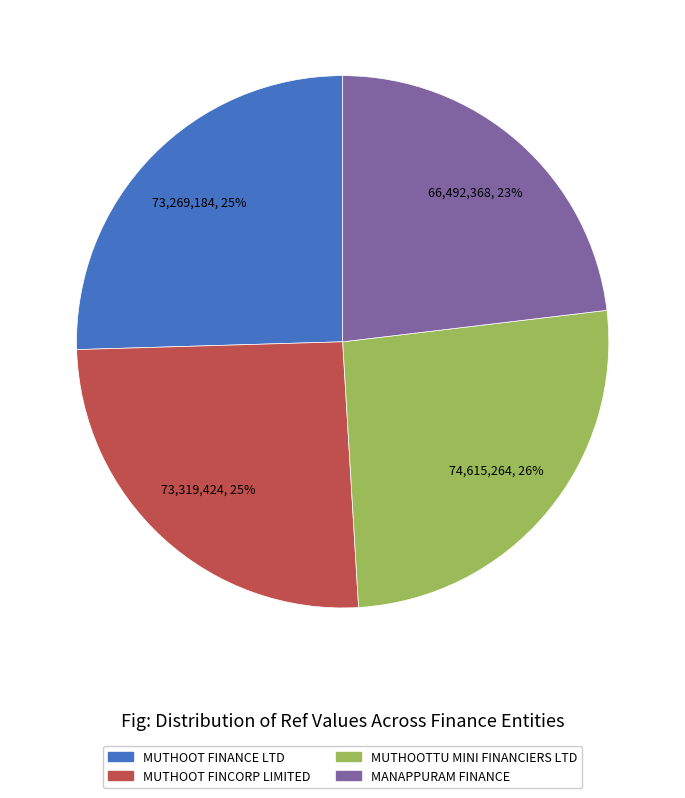

To the nearest percent, what is the difference between the largest and smallest slice percentages?

3%